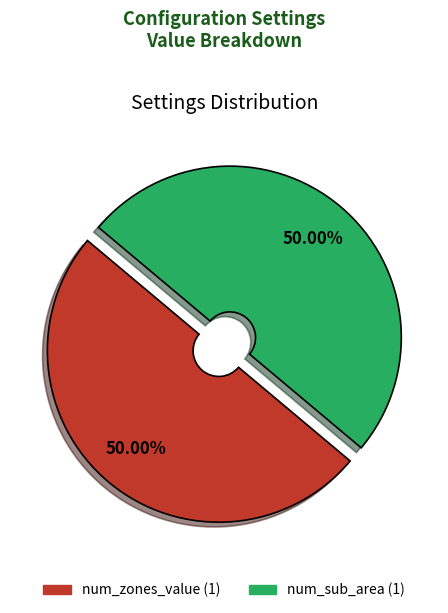

How many segments does this pie chart have?

2